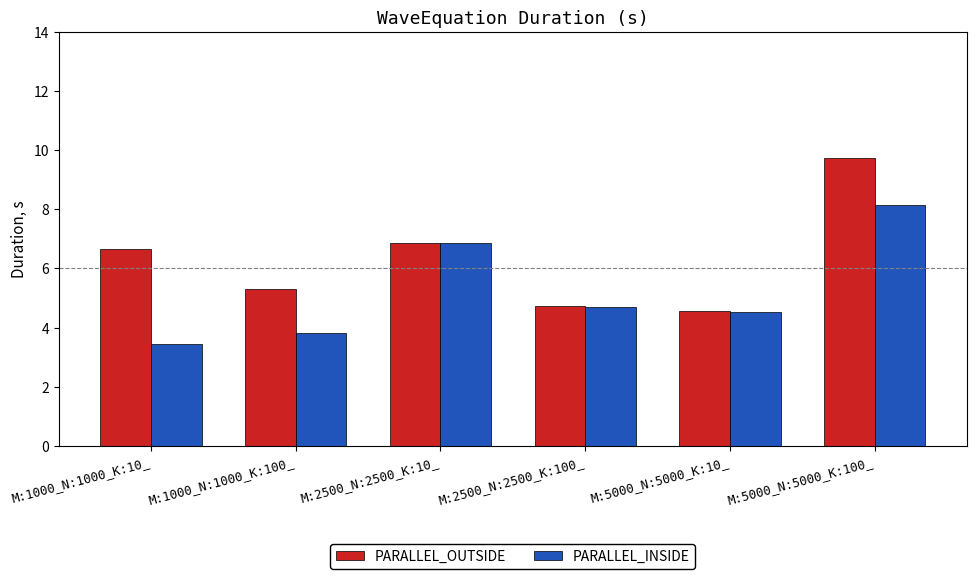

List the series in order of their overall mean, lowest first.

PARALLEL_INSIDE, PARALLEL_OUTSIDE